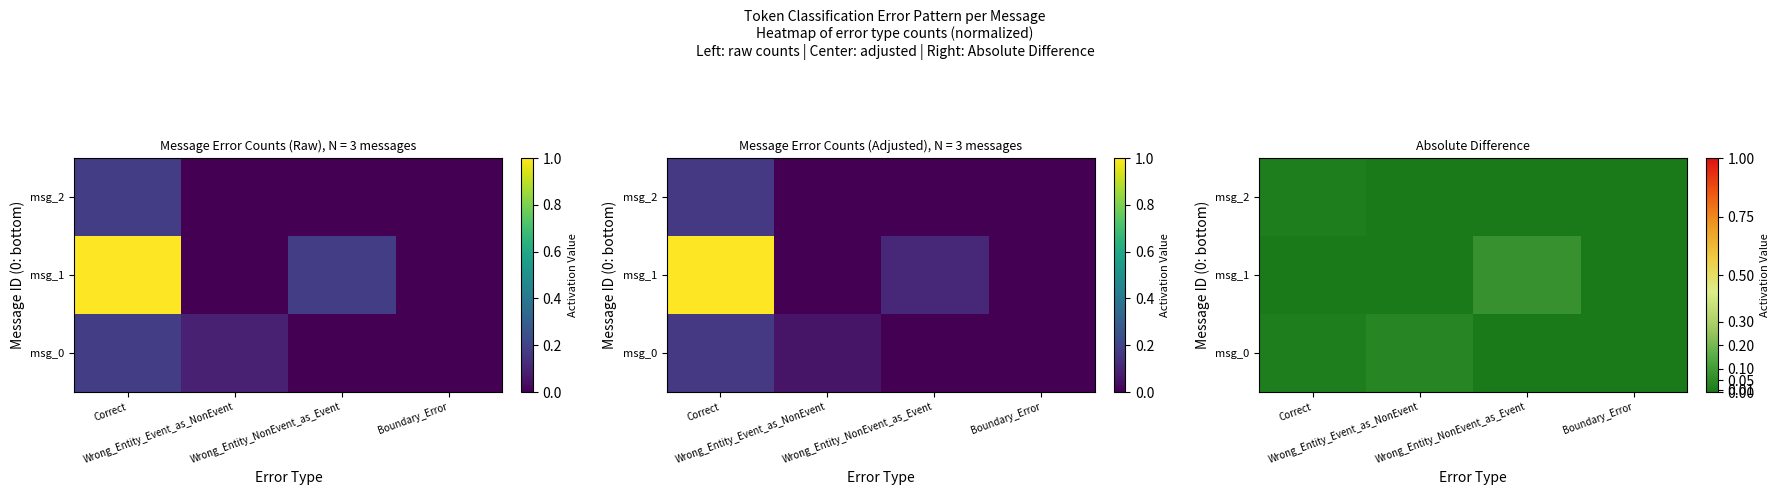

What is the difference between the msg_1 values at Wrong_Entity_NonEvent_as_Event and Wrong_Entity_Event_as_NonEvent?

0.1